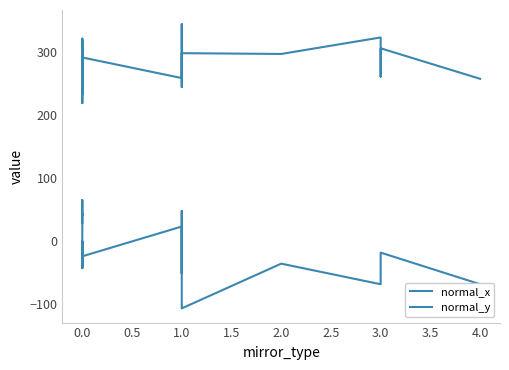

What is the label of the 12th point from the left?

1.0